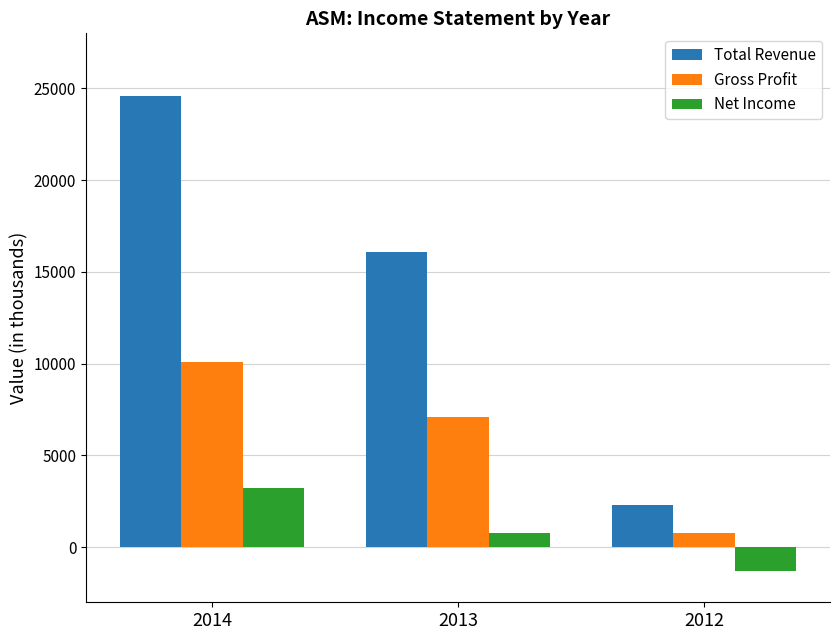

What is the lowest value of the Net Income series?

-1300